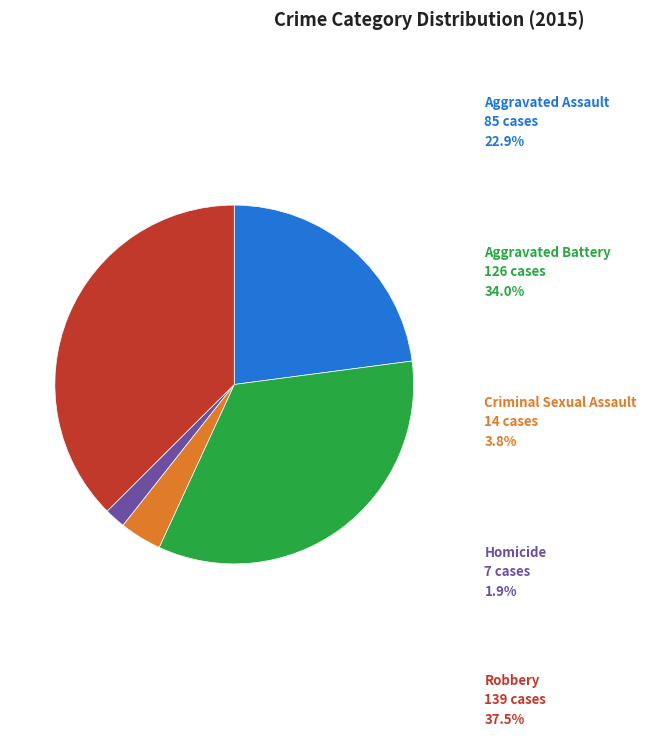

Is there a majority slice in this chart?

No